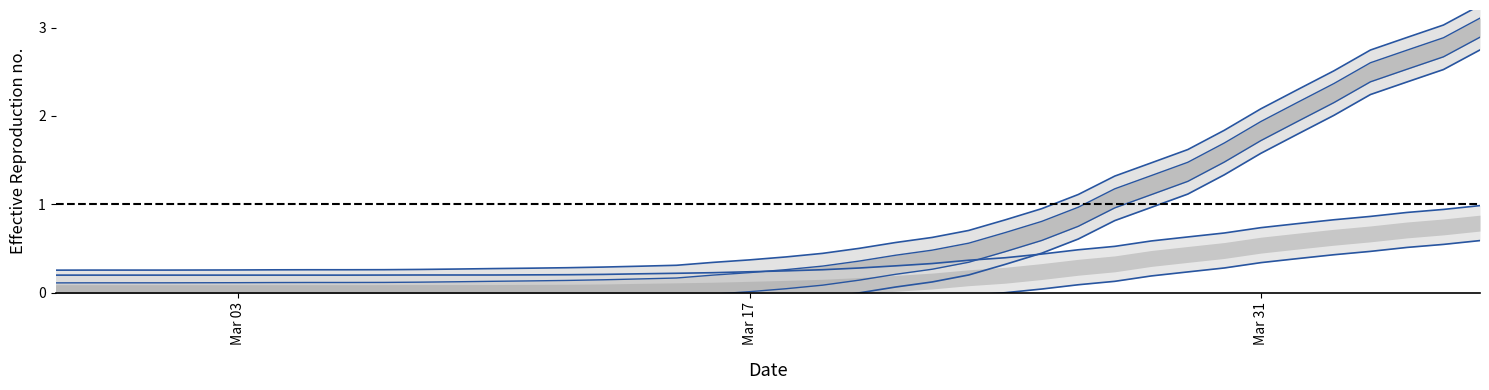

How many data points in cumulative_recovered mid-lower are above 0?

21